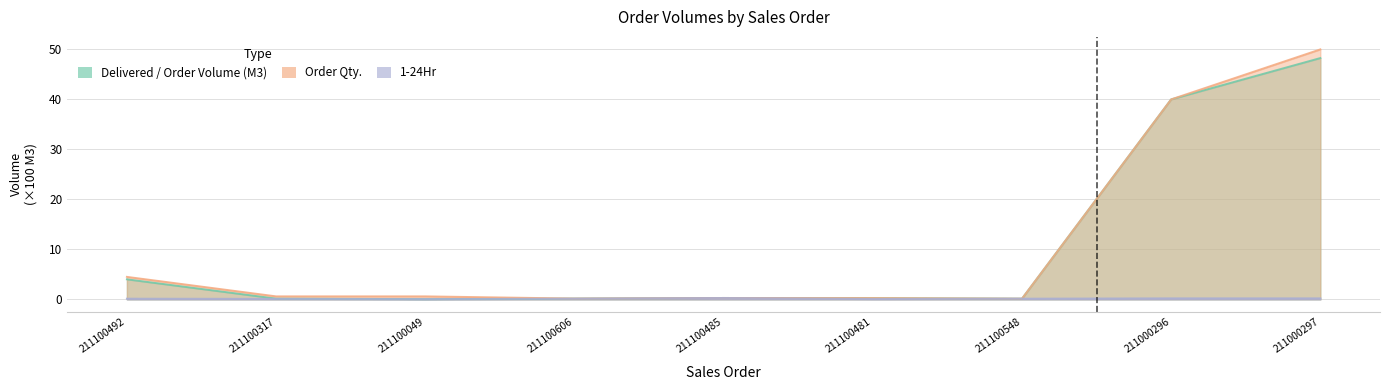

What is the minimum value shown in the chart?

0.1